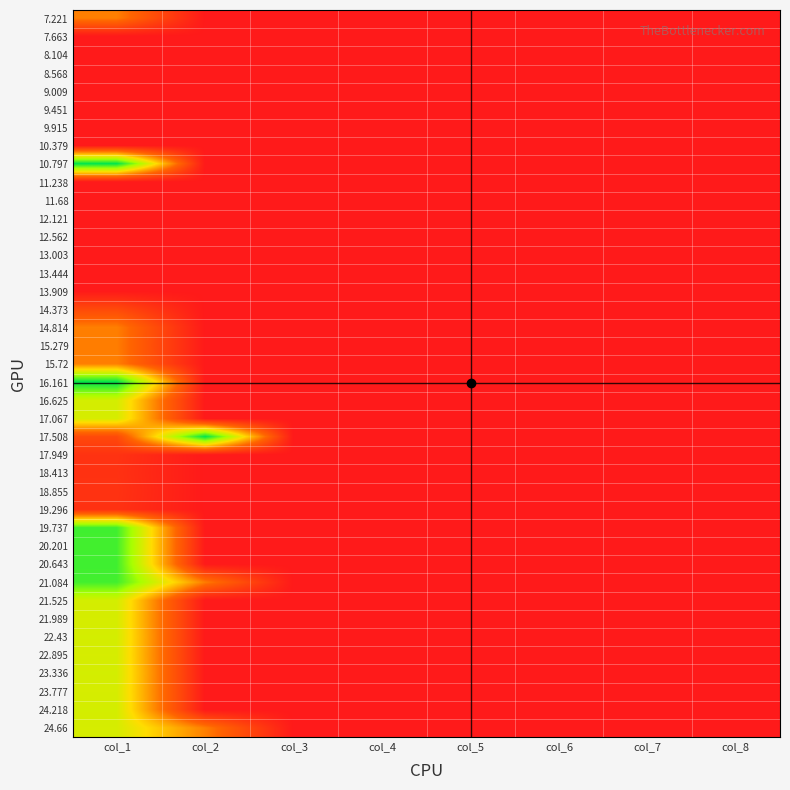

Reading right to left, list all the values displayed in this chart.

7.221: col_8=0	col_7=0	col_6=0	col_5=0	col_4=0	col_3=0	col_2=0	col_1=75
7.663: col_8=0	col_7=0	col_6=0	col_5=0	col_4=0	col_3=0	col_2=0	col_1=0
8.104: col_8=0	col_7=0	col_6=0	col_5=0	col_4=0	col_3=0	col_2=0	col_1=0
8.568: col_8=0	col_7=0	col_6=0	col_5=0	col_4=0	col_3=0	col_2=0	col_1=0
9.009: col_8=0	col_7=0	col_6=0	col_5=0	col_4=0	col_3=0	col_2=0	col_1=0
9.451: col_8=0	col_7=0	col_6=0	col_5=0	col_4=0	col_3=0	col_2=0	col_1=0
9.915: col_8=0	col_7=0	col_6=0	col_5=0	col_4=0	col_3=0	col_2=0	col_1=0
10.379: col_8=0	col_7=0	col_6=0	col_5=0	col_4=0	col_3=0	col_2=0	col_1=0
10.797: col_8=0	col_7=0	col_6=0	col_5=0	col_4=0	col_3=0	col_2=0	col_1=212
11.238: col_8=0	col_7=0	col_6=0	col_5=0	col_4=0	col_3=0	col_2=0	col_1=0
11.68: col_8=0	col_7=0	col_6=0	col_5=0	col_4=0	col_3=0	col_2=0	col_1=0
12.121: col_8=0	col_7=0	col_6=0	col_5=0	col_4=0	col_3=0	col_2=0	col_1=0
12.562: col_8=0	col_7=0	col_6=0	col_5=0	col_4=0	col_3=0	col_2=0	col_1=0
13.003: col_8=0	col_7=0	col_6=0	col_5=0	col_4=0	col_3=0	col_2=0	col_1=0
13.444: col_8=0	col_7=0	col_6=0	col_5=0	col_4=0	col_3=0	col_2=0	col_1=0
13.909: col_8=0	col_7=0	col_6=0	col_5=0	col_4=0	col_3=0	col_2=0	col_1=0
14.373: col_8=0	col_7=0	col_6=0	col_5=0	col_4=0	col_3=0	col_2=0	col_1=40
14.814: col_8=0	col_7=0	col_6=0	col_5=0	col_4=0	col_3=0	col_2=0	col_1=75
15.279: col_8=0	col_7=0	col_6=0	col_5=0	col_4=0	col_3=0	col_2=0	col_1=74
15.72: col_8=0	col_7=0	col_6=0	col_5=0	col_4=0	col_3=0	col_2=0	col_1=75
16.161: col_8=0	col_7=0	col_6=0	col_5=0	col_4=0	col_3=0	col_2=0	col_1=212
16.625: col_8=0	col_7=0	col_6=0	col_5=0	col_4=0	col_3=0	col_2=0	col_1=138
17.067: col_8=0	col_7=0	col_6=0	col_5=0	col_4=0	col_3=0	col_2=0	col_1=137
17.508: col_8=0	col_7=0	col_6=0	col_5=0	col_4=0	col_3=0	col_2=212	col_1=40
17.949: col_8=0	col_7=0	col_6=0	col_5=0	col_4=0	col_3=0	col_2=0	col_1=21
18.413: col_8=0	col_7=0	col_6=0	col_5=0	col_4=0	col_3=0	col_2=0	col_1=20
18.855: col_8=0	col_7=0	col_6=0	col_5=0	col_4=0	col_3=0	col_2=0	col_1=21
19.296: col_8=0	col_7=0	col_6=0	col_5=0	col_4=0	col_3=0	col_2=0	col_1=20
19.737: col_8=0	col_7=0	col_6=0	col_5=0	col_4=0	col_3=0	col_2=0	col_1=192
20.201: col_8=0	col_7=0	col_6=0	col_5=0	col_4=0	col_3=0	col_2=0	col_1=191
20.643: col_8=0	col_7=0	col_6=0	col_5=0	col_4=0	col_3=0	col_2=0	col_1=192
21.084: col_8=0	col_7=0	col_6=0	col_5=0	col_4=0	col_3=0	col_2=74	col_1=191
21.525: col_8=0	col_7=0	col_6=0	col_5=0	col_4=0	col_3=0	col_2=0	col_1=138
21.989: col_8=0	col_7=0	col_6=0	col_5=0	col_4=0	col_3=0	col_2=0	col_1=137
22.43: col_8=0	col_7=0	col_6=0	col_5=0	col_4=0	col_3=0	col_2=0	col_1=138
22.895: col_8=0	col_7=0	col_6=0	col_5=0	col_4=0	col_3=0	col_2=0	col_1=137
23.336: col_8=0	col_7=0	col_6=0	col_5=0	col_4=0	col_3=0	col_2=0	col_1=138
23.777: col_8=0	col_7=0	col_6=0	col_5=0	col_4=0	col_3=0	col_2=0	col_1=137
24.218: col_8=0	col_7=0	col_6=0	col_5=0	col_4=0	col_3=0	col_2=0	col_1=138
24.66: col_8=0	col_7=0	col_6=0	col_5=0	col_4=0	col_3=0	col_2=75	col_1=137